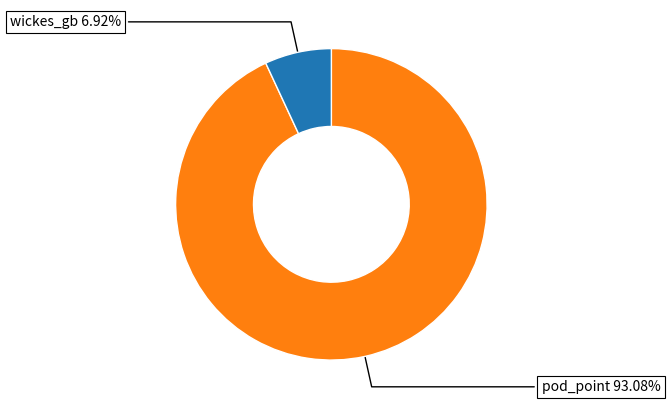

Is there a majority slice in this chart?

Yes